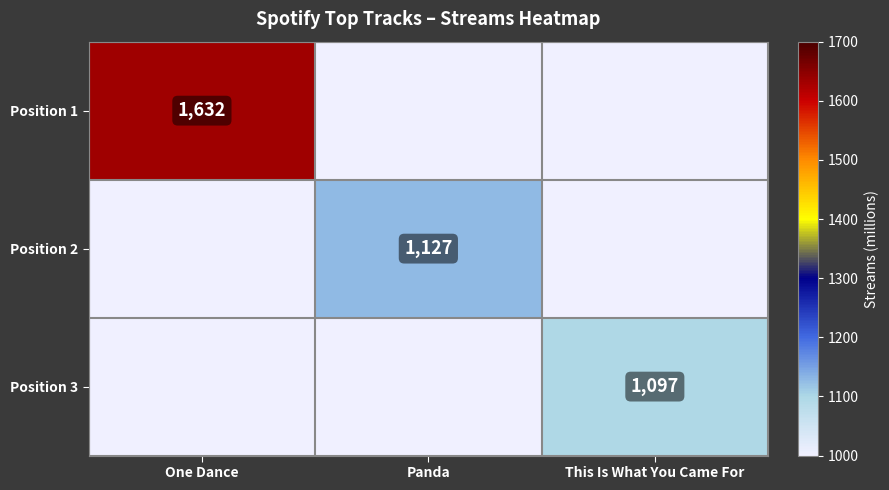

Is it true that Position 2 equals 1515 at Panda?

False